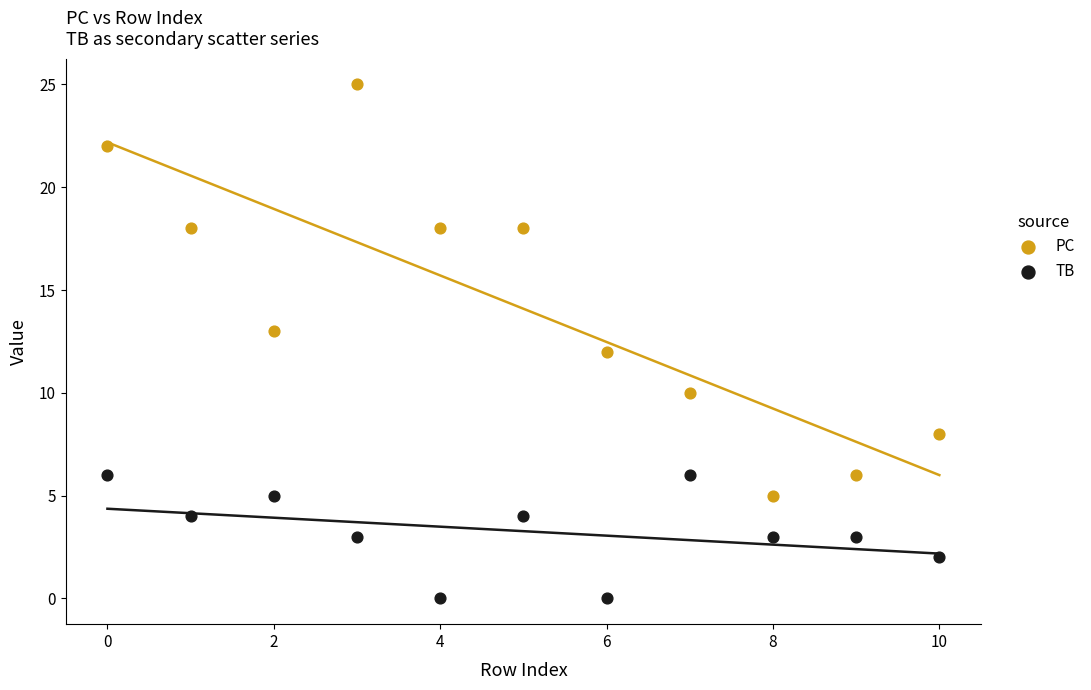

Which series contains the highest Y value?

PC